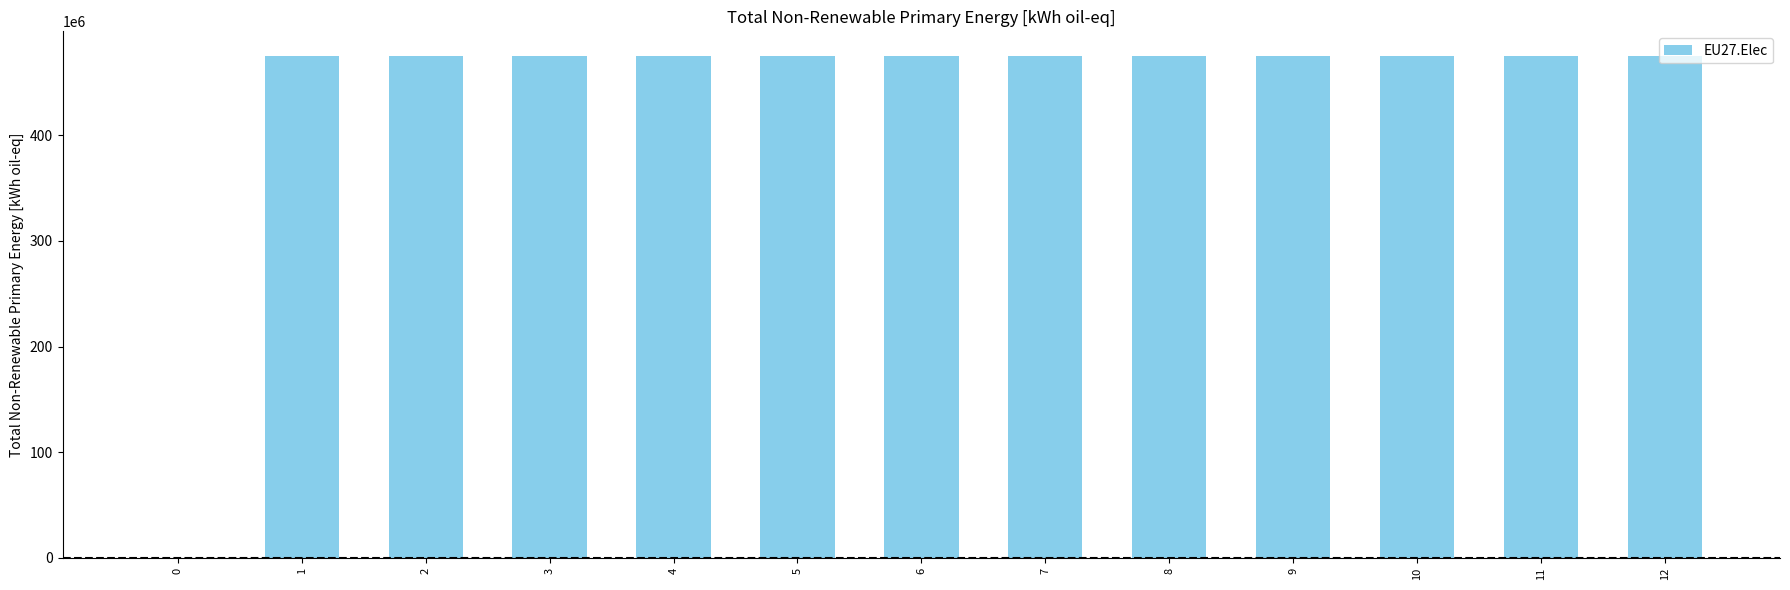

True or false: the data shows 826545397 at 7.

False